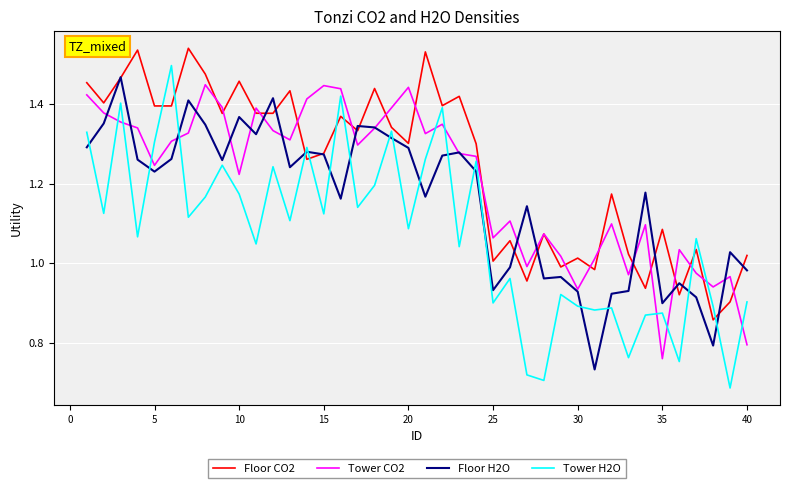

After their last crossing, which series has the higher values: Tower H2O or Tower CO2?

Tower H2O